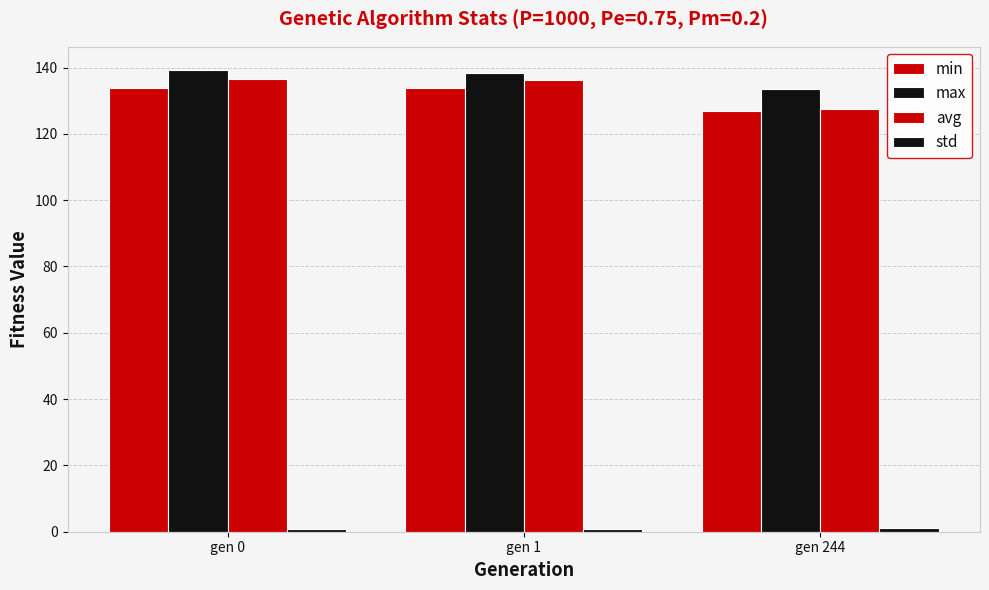

Reading right to left, transcribe all the data shown in this chart.

min: 127.0	133.9	133.9
max: 133.5	138.4	139.3
avg: 127.4	136.1	136.5
std: 1.0	0.7	0.8